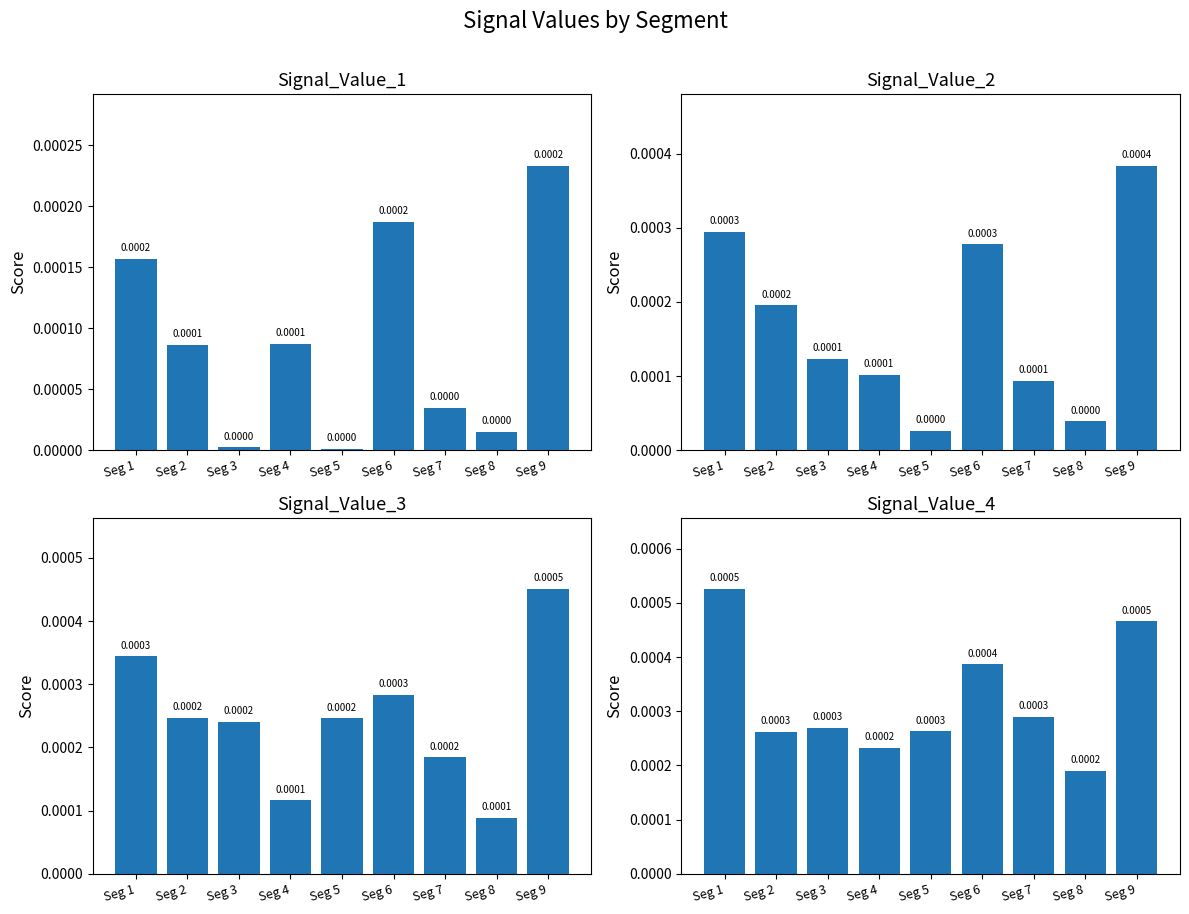

Are the bars grouped side by side (vs. stacked)?

Yes